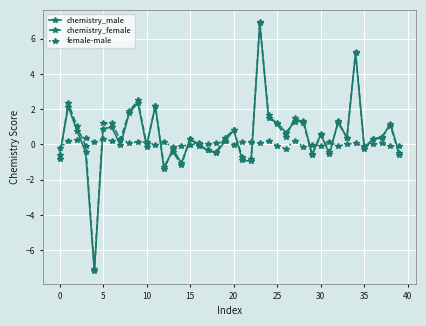

Count the number of categories in the chart.

40